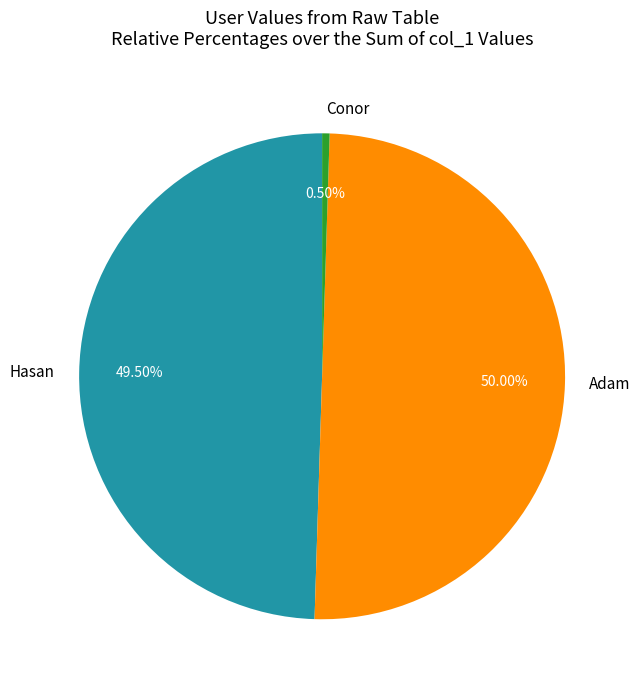

Is Hasan the majority of the pie?

No